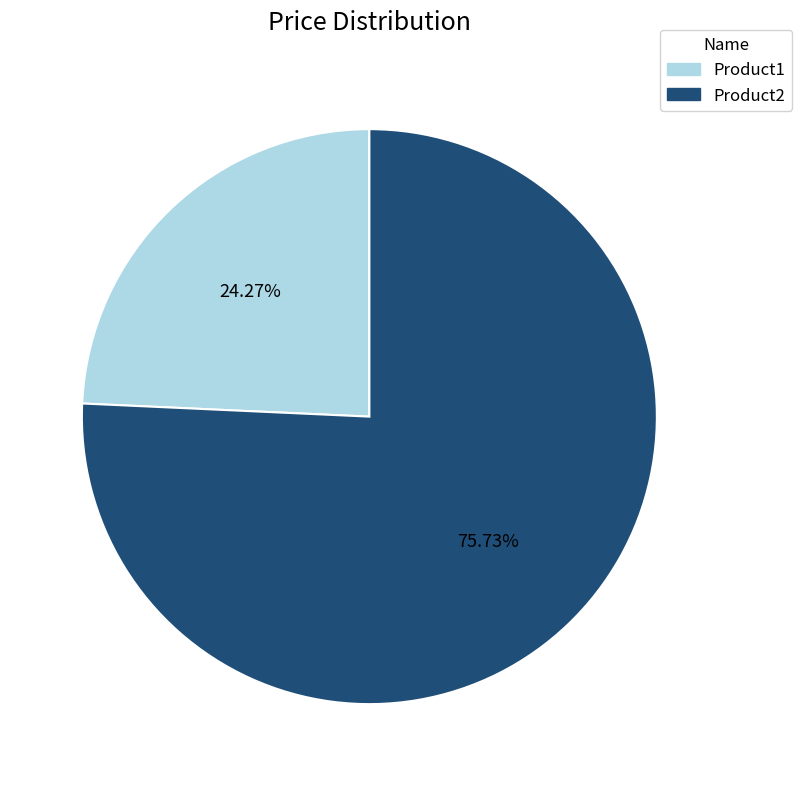

Count the number of slices in the pie.

2